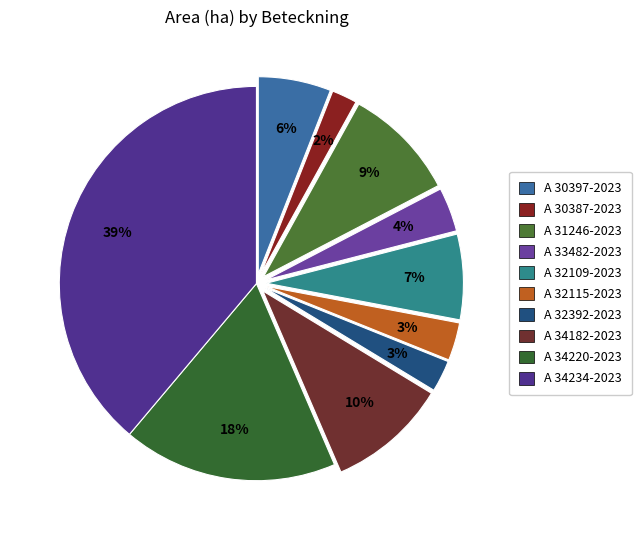

To the nearest percent, what is the difference between the A 32109-2023 and A 30397-2023 slice percentages?

1%